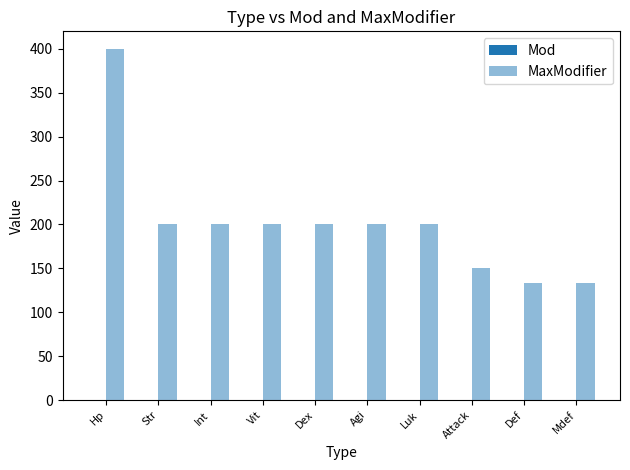

Read the MaxModifier value at Vit.

200.0